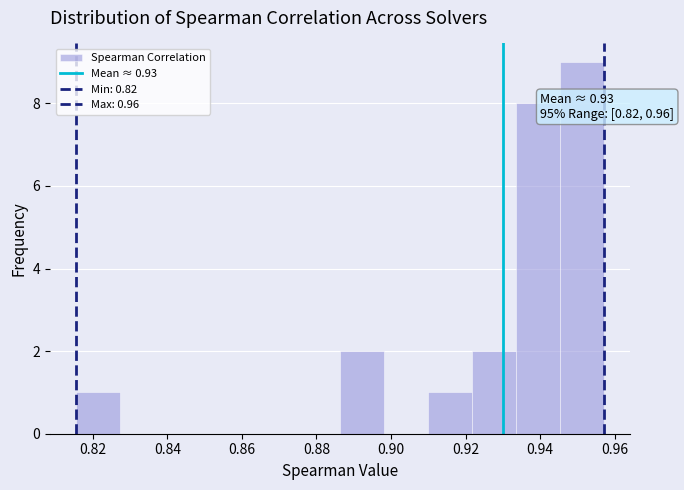

Which range on the x-axis has the tallest bar?

0.946 to 0.956